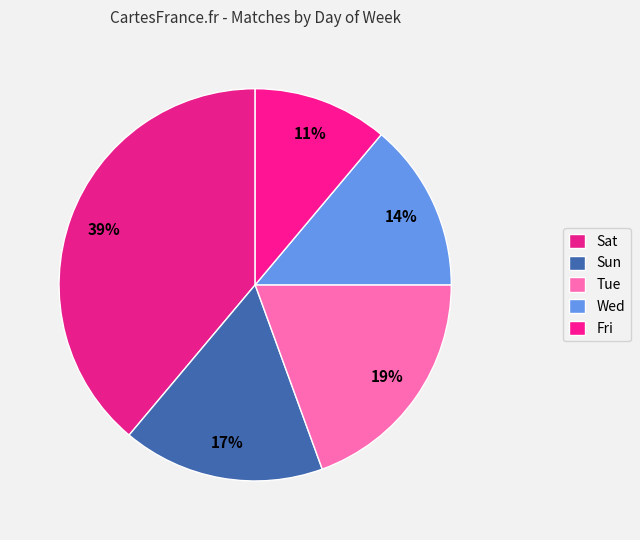

Which slice is the smallest?

Fri